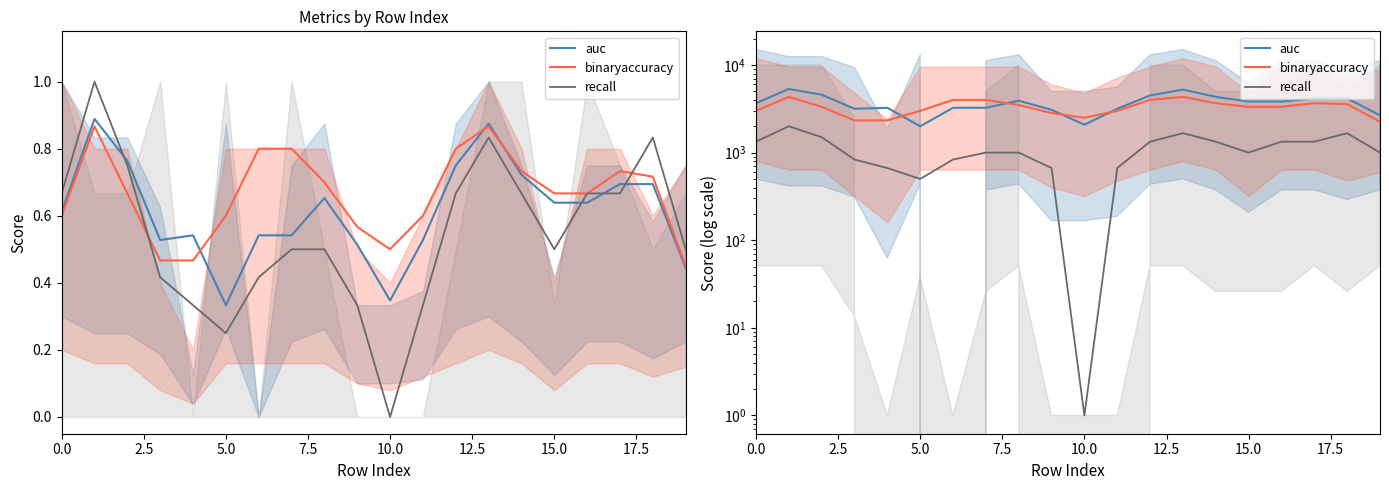

Does the chart have visible grid lines?

No